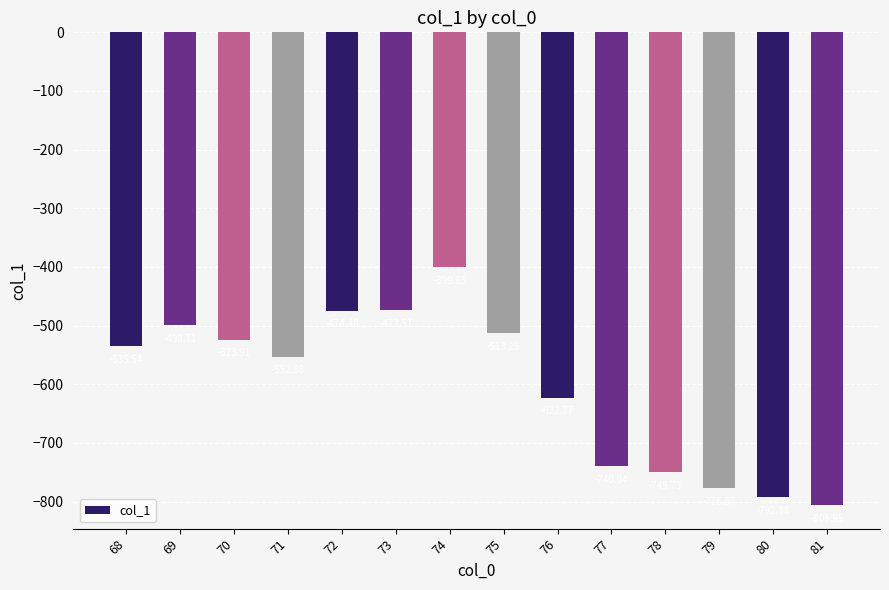

How many values are below -535?

8